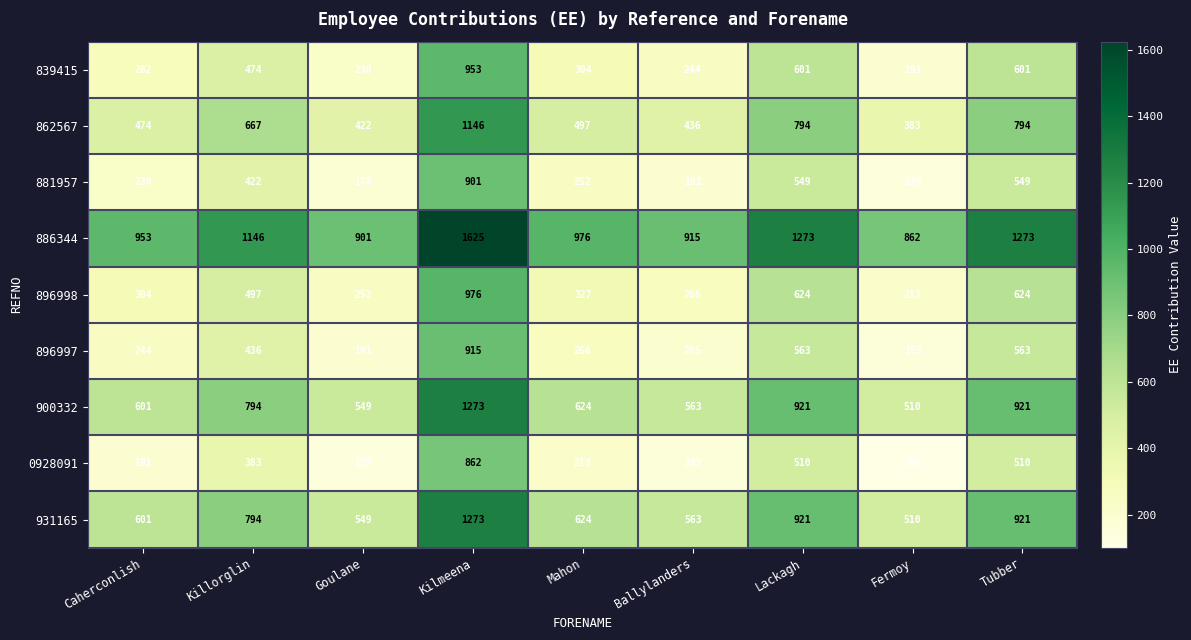

At which label does 900332 reach its minimum?

Fermoy